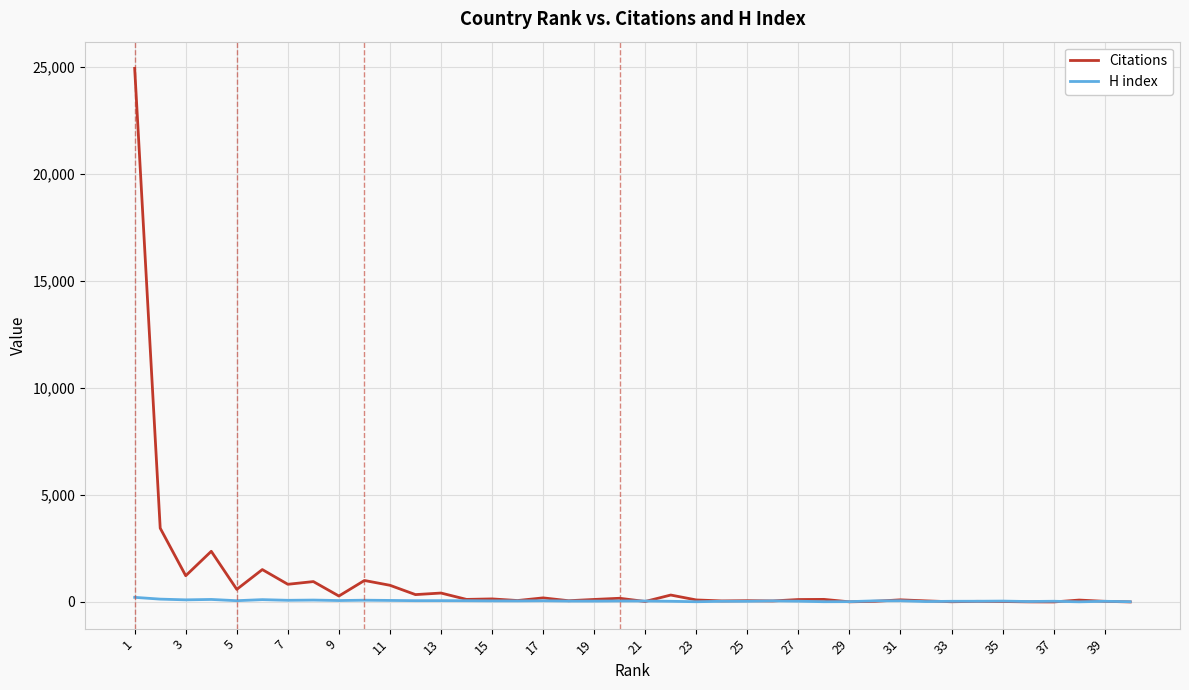

List the series in order of their peak value, lowest first.

H index, Citations